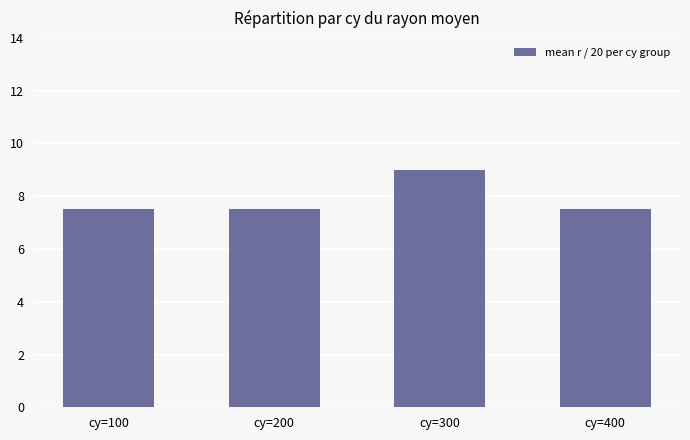

What is the minimum value shown in the chart?

7.5